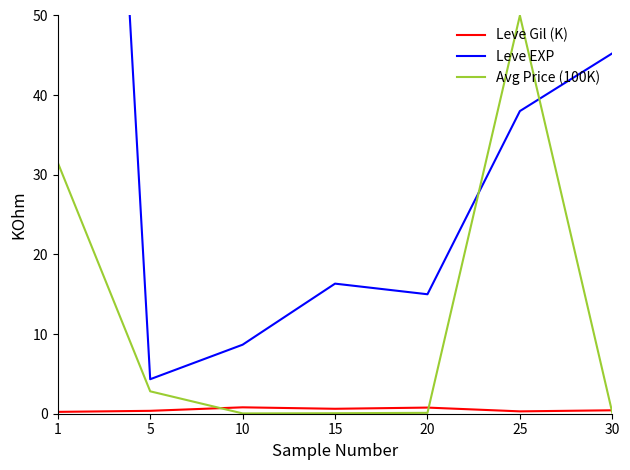

List the labels in order of Leve Gil (K) value, smallest first.

1, 25, 5, 30, 15, 20, 10